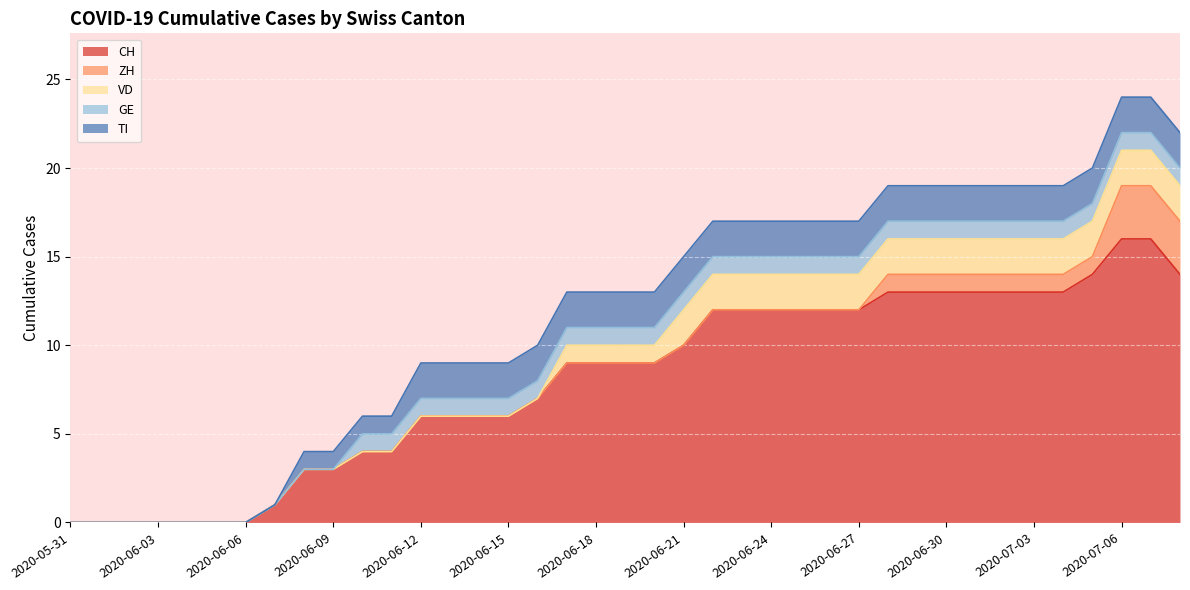

Count the number of data series in this chart.

5